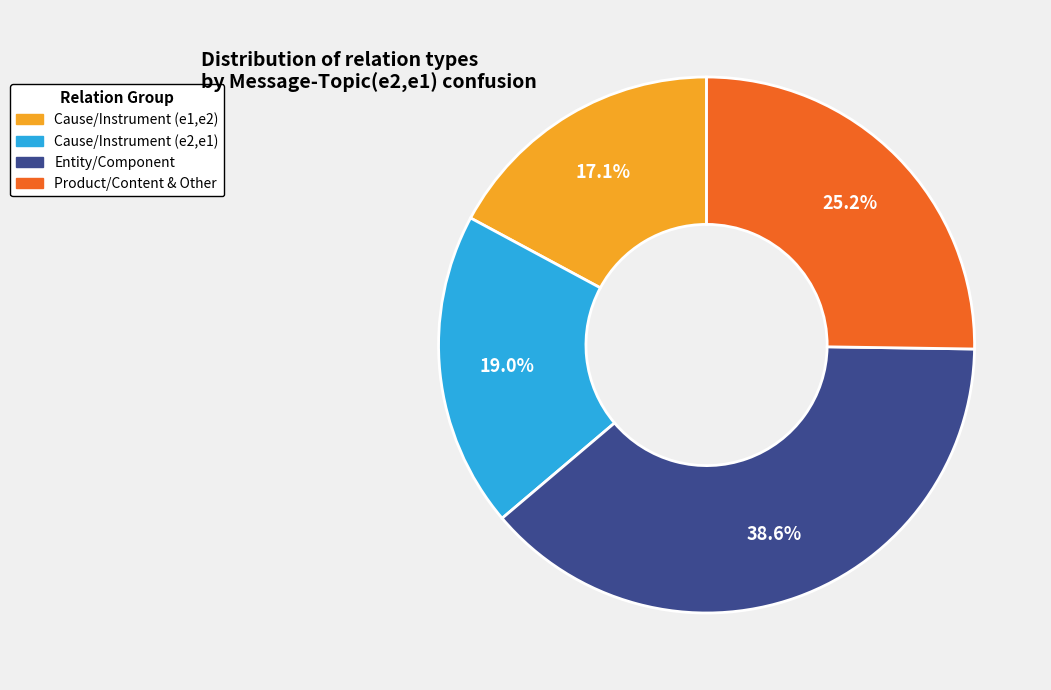

Does any single category account for the majority?

No